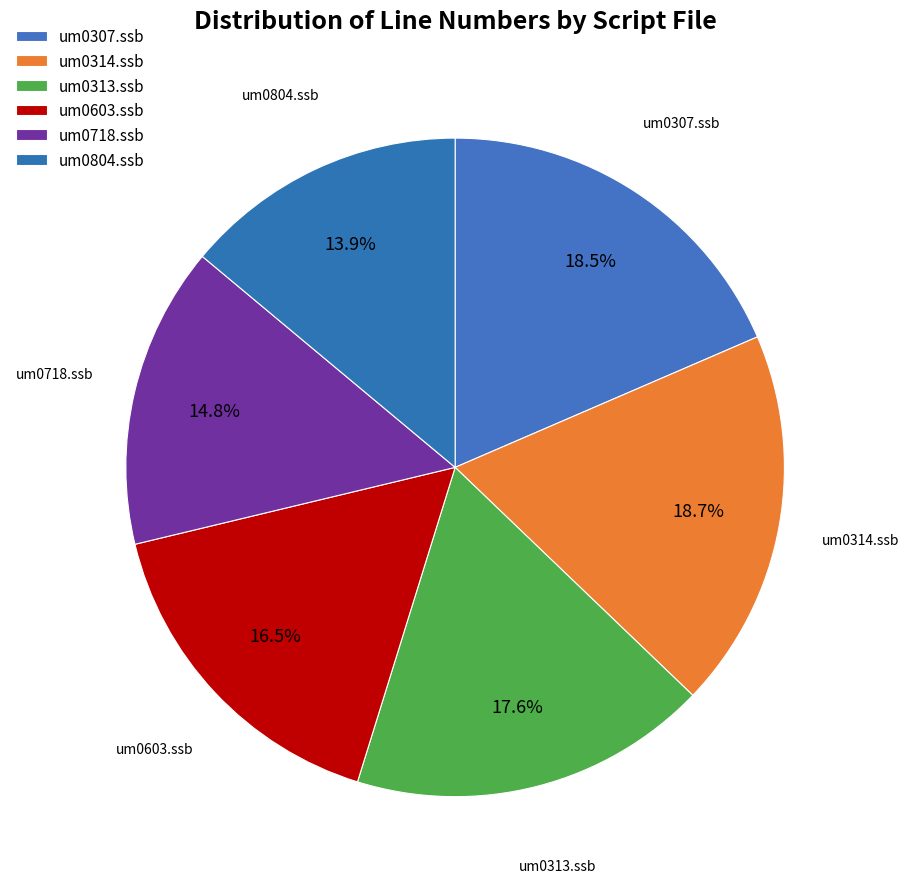

How many segments does this pie chart have?

6